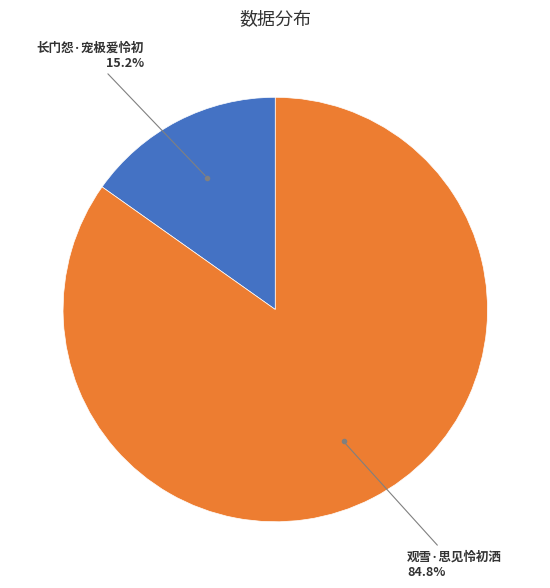

To the nearest percent, what is the combined percentage of 观雪·思见怜初洒 and 长门怨·宠极爱怜初?

100%